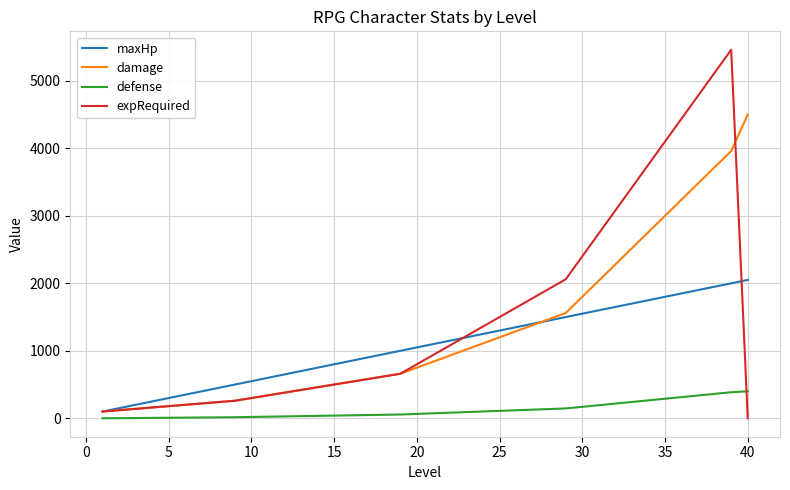

List the series in order of their peak value, highest first.

expRequired, damage, maxHp, defense